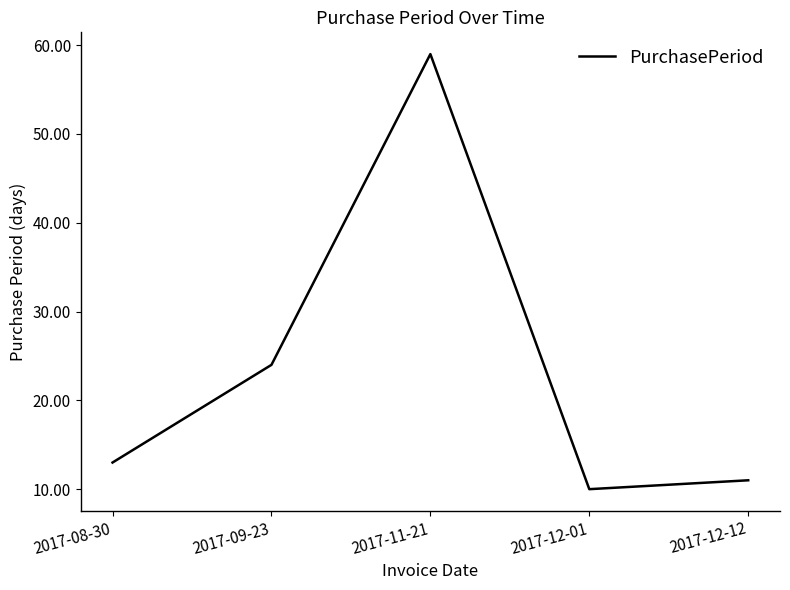

What is the maximum value shown in the chart?

59